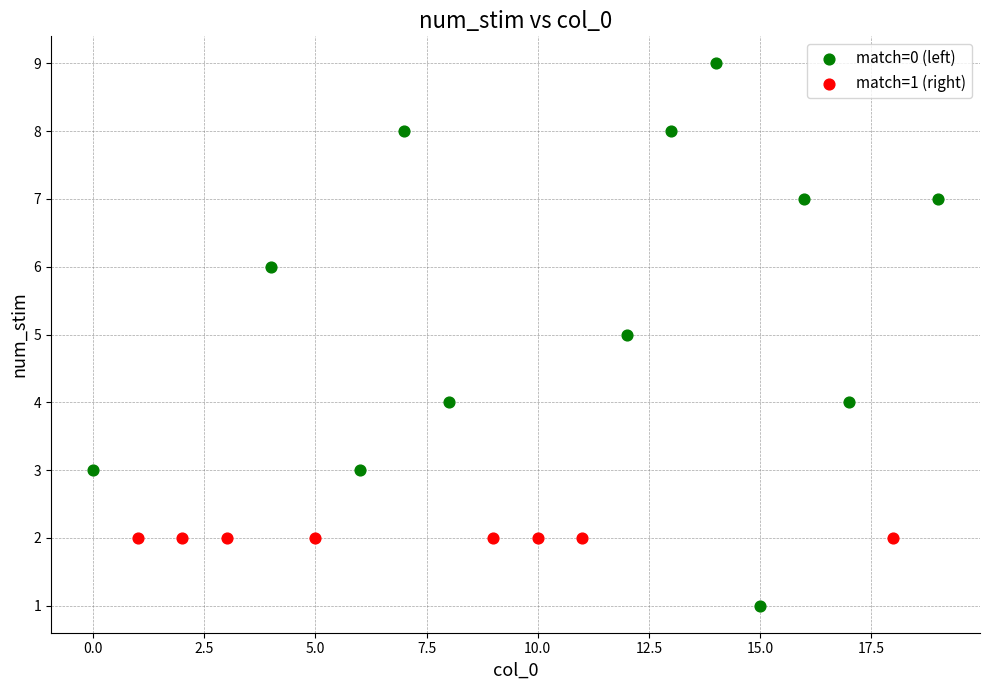

Which series contains the highest Y value?

match=0 (left)